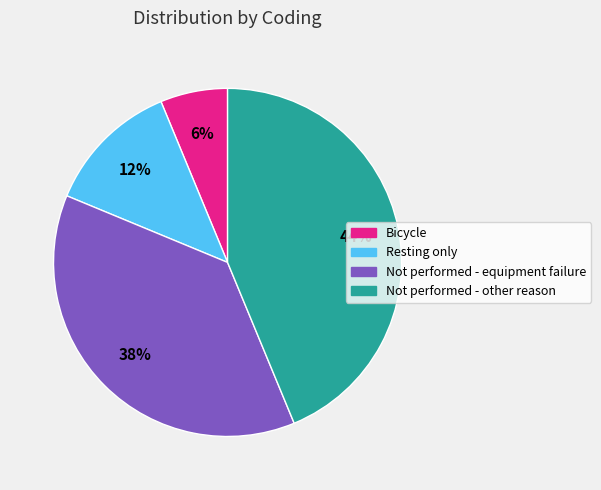

To the nearest percent, what is the difference between the Resting only and Bicycle slice percentages?

6%